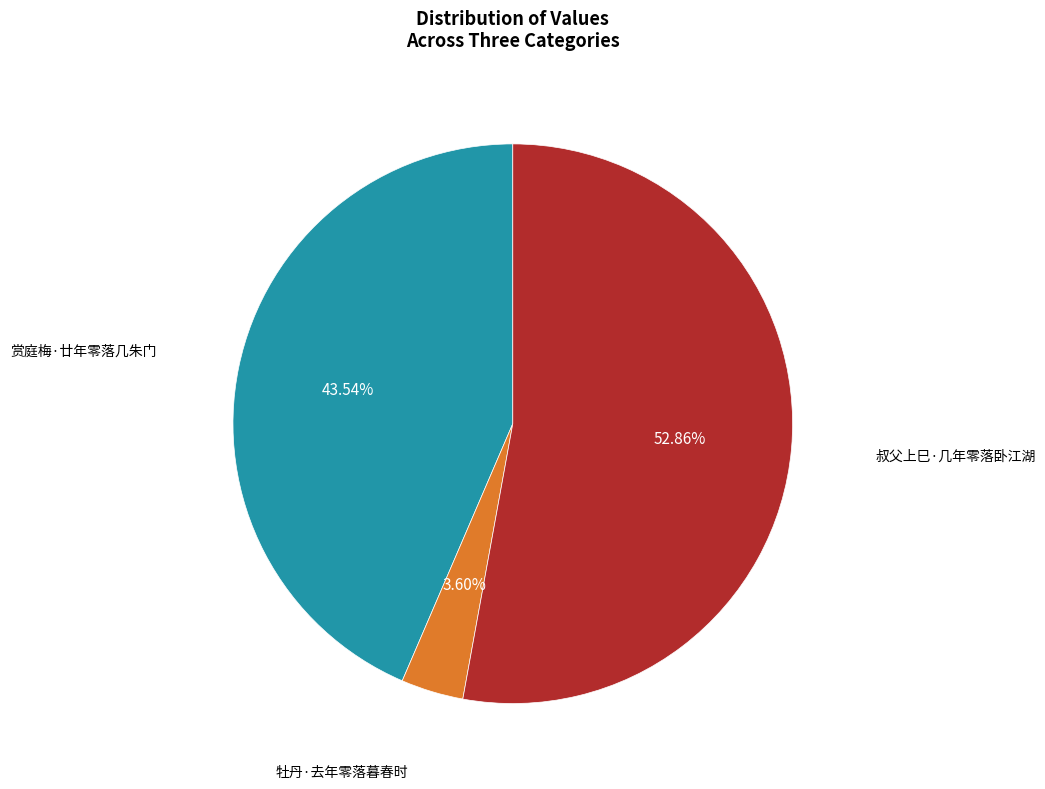

Does any single category account for the majority?

Yes